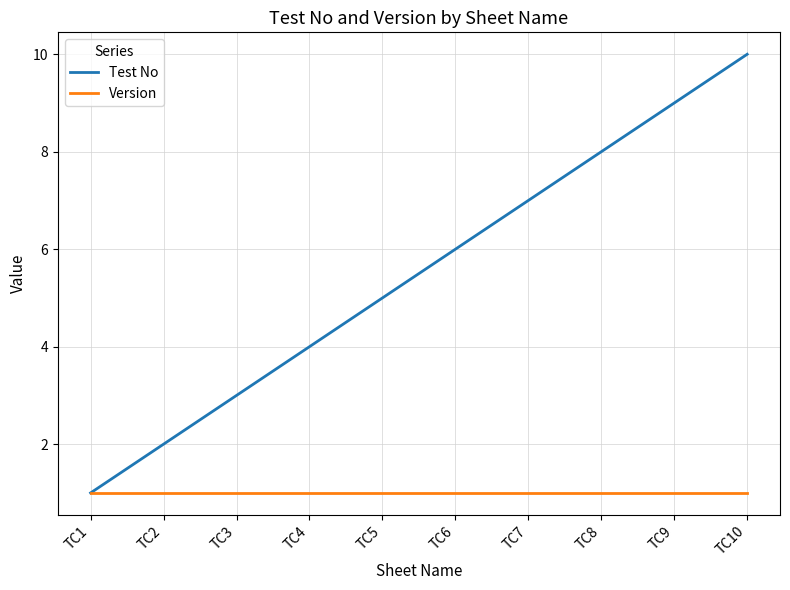

Which series changed the most between TC2 and TC3?

Test No